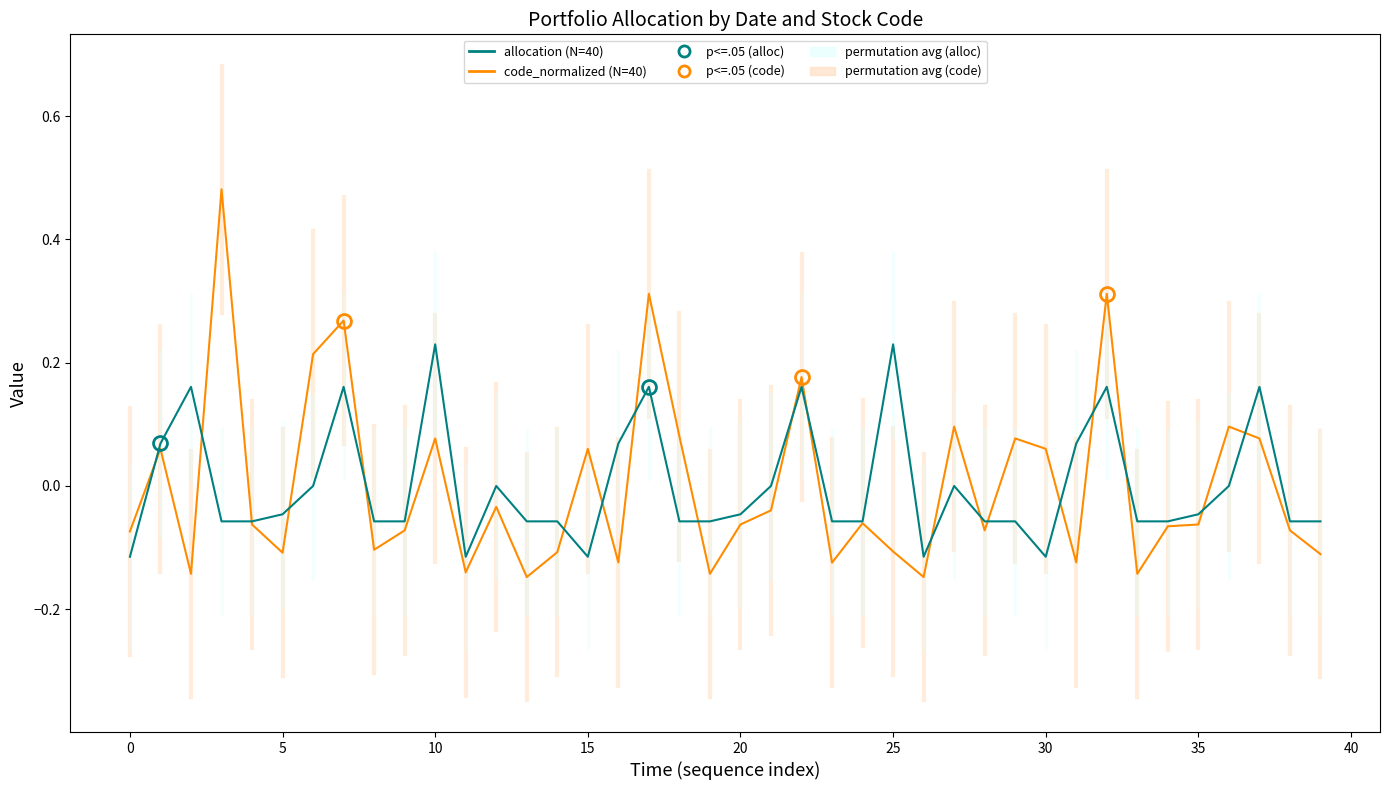

Rank the series by their maximum value, from highest to lowest.

code_normalized (N=40), allocation (N=40)